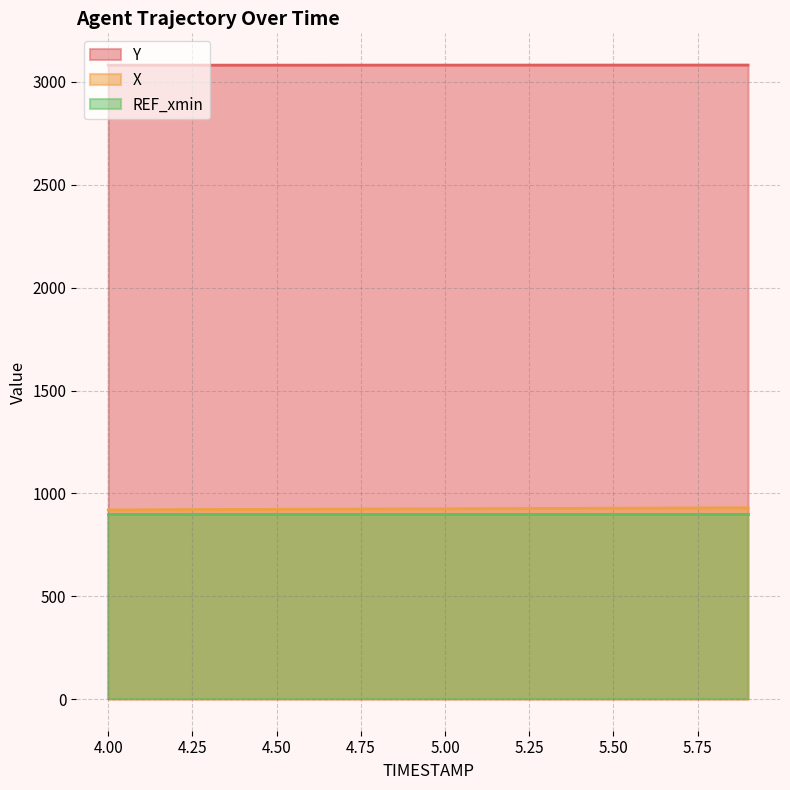

True or false: X and Y cross at least once.

False